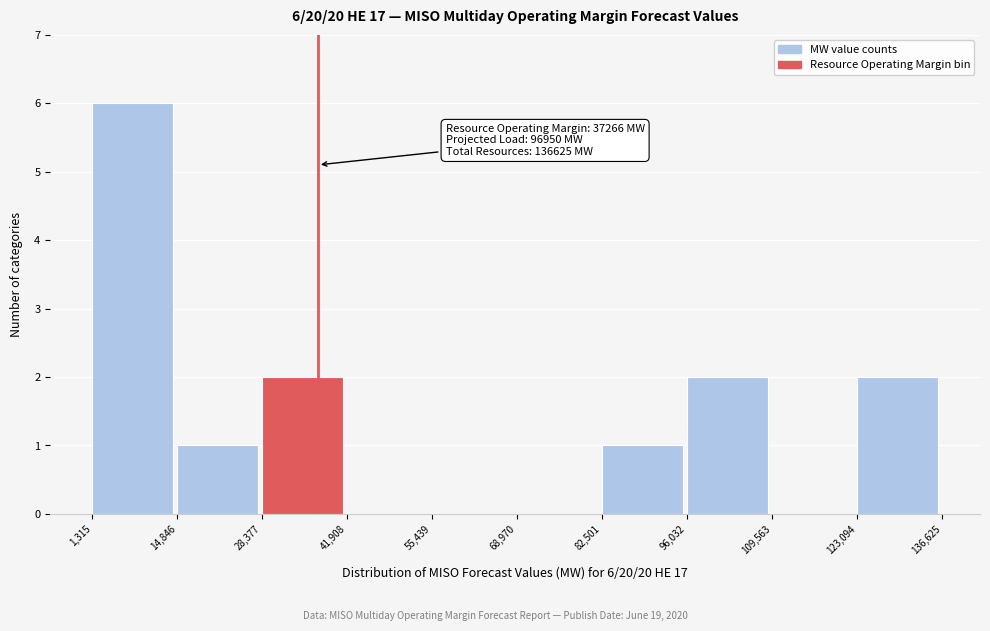

Over which range of the x-axis is the bar tallest?

1,315 to 14,846